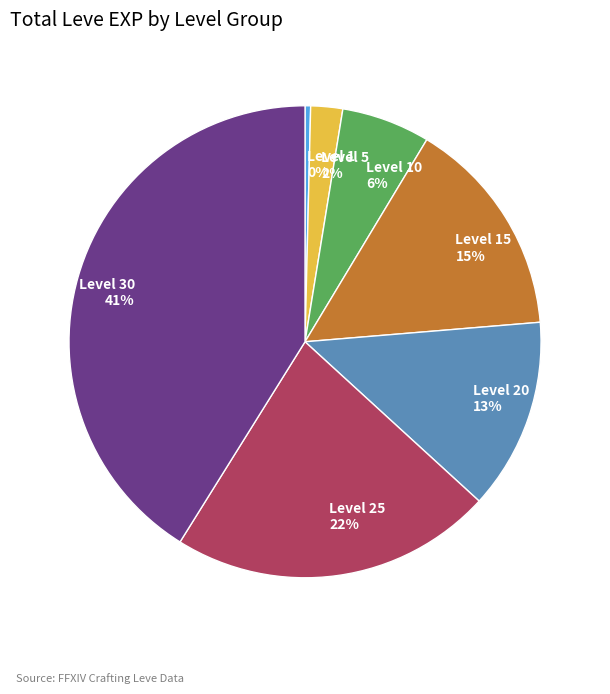

True or false: Level 5 2% accounts for 11% of the total.

False